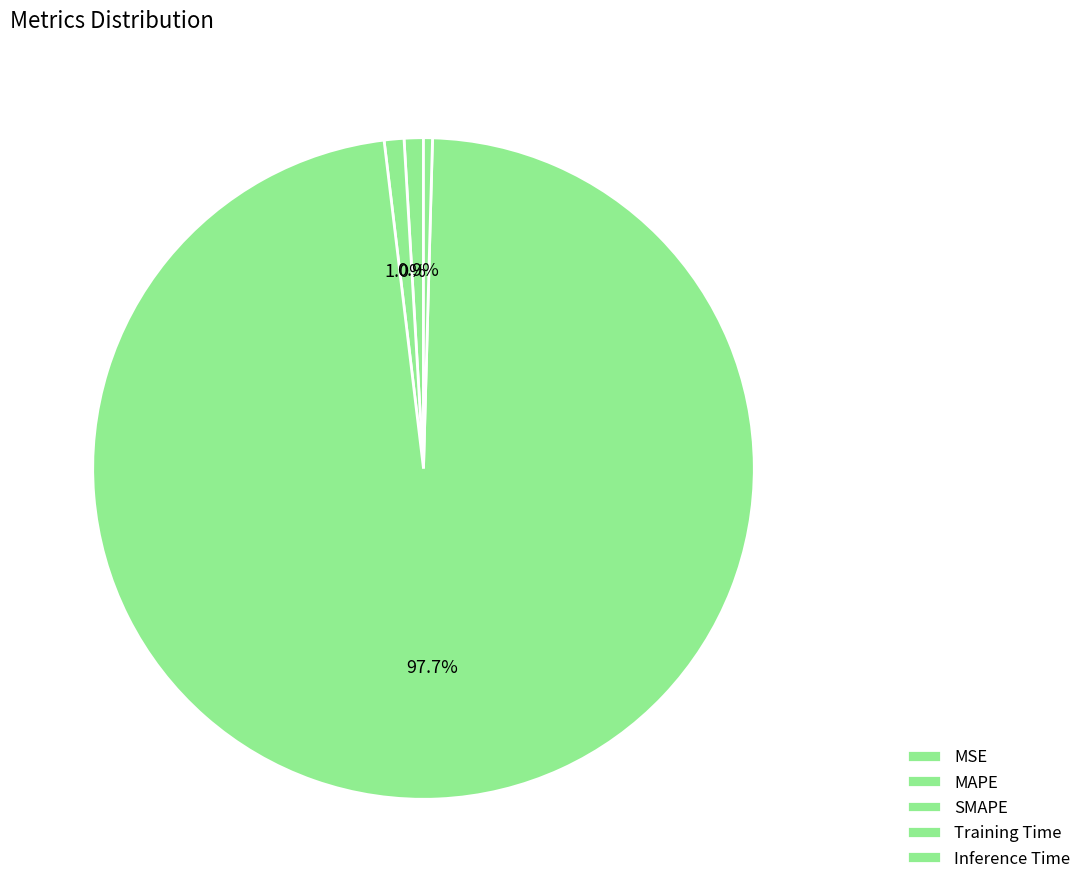

Is MAPE the majority of the pie?

No